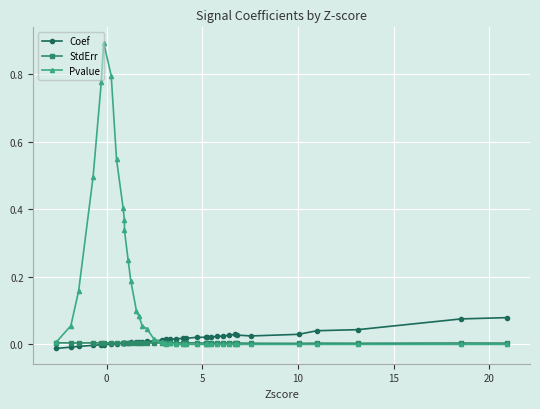

How many lines are shown in the chart?

3